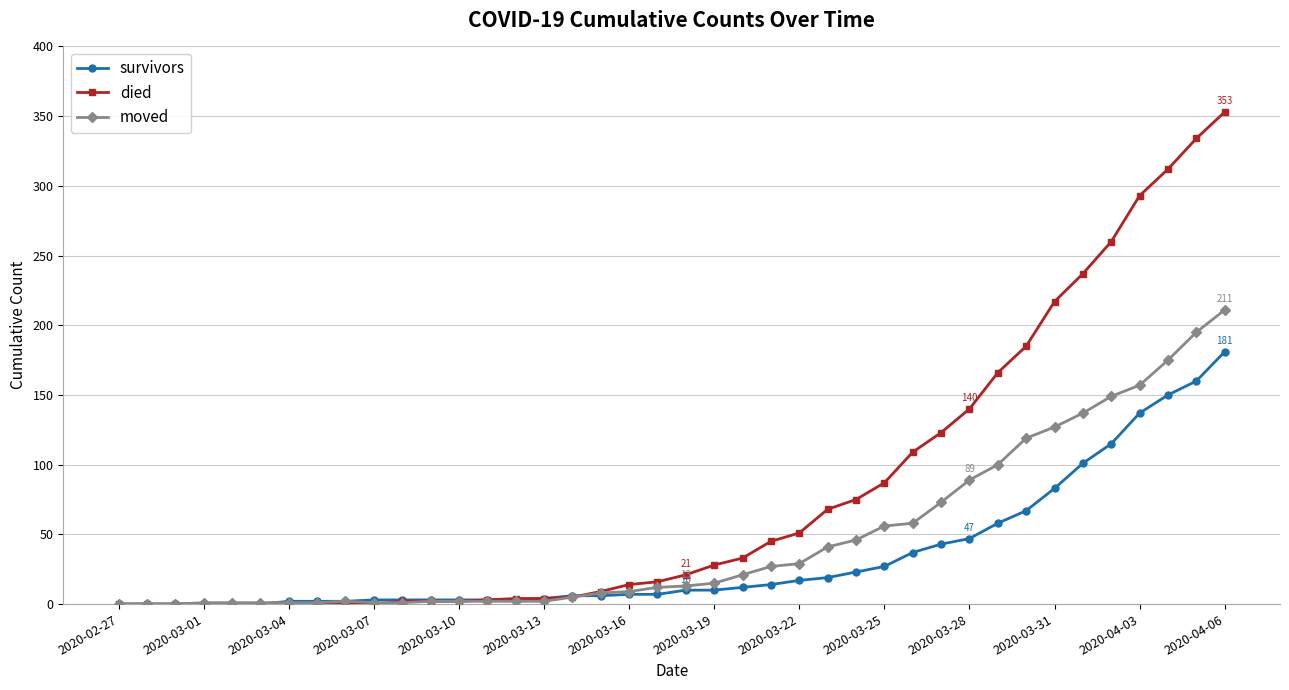

Rank the series by their maximum value, from highest to lowest.

died, moved, survivors